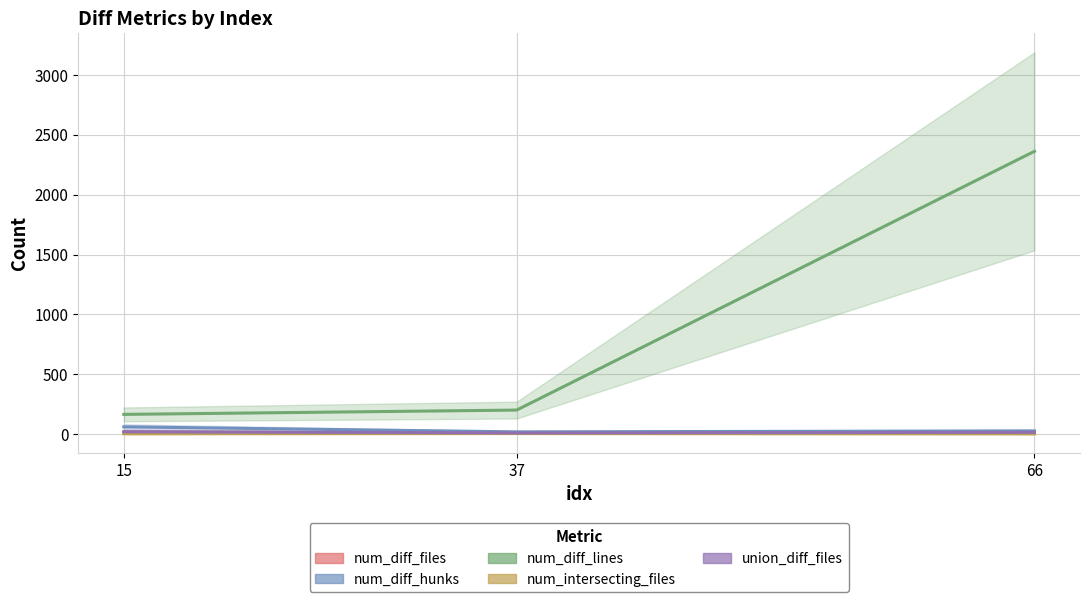

Between 37 and 66, which is larger?

66